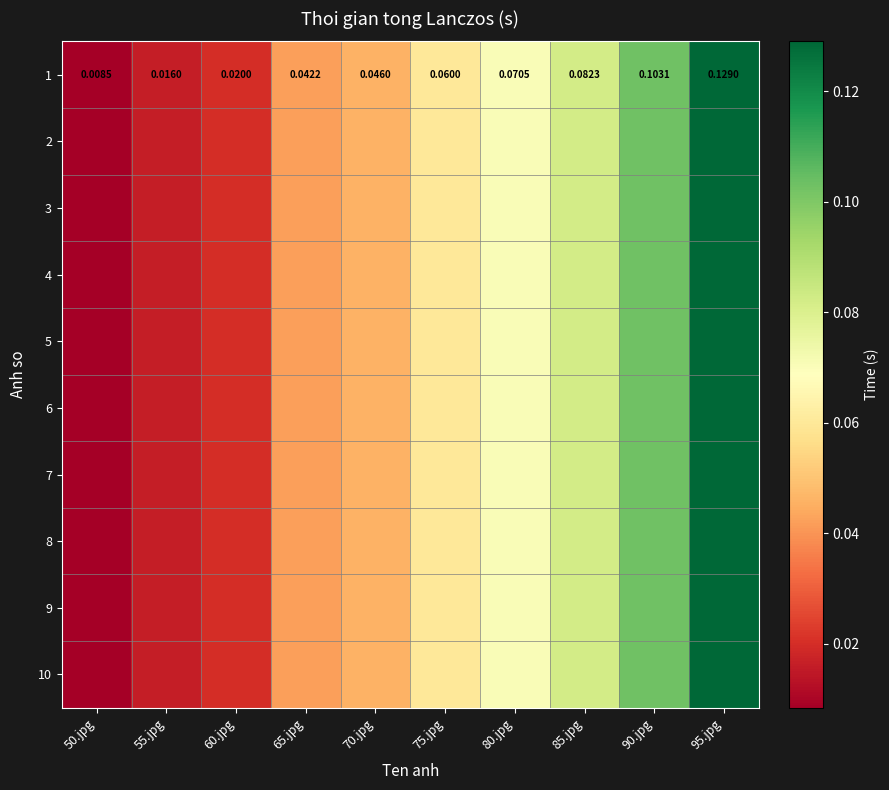

Is it true that 7 equals 0.1 at 85.jpg?

True